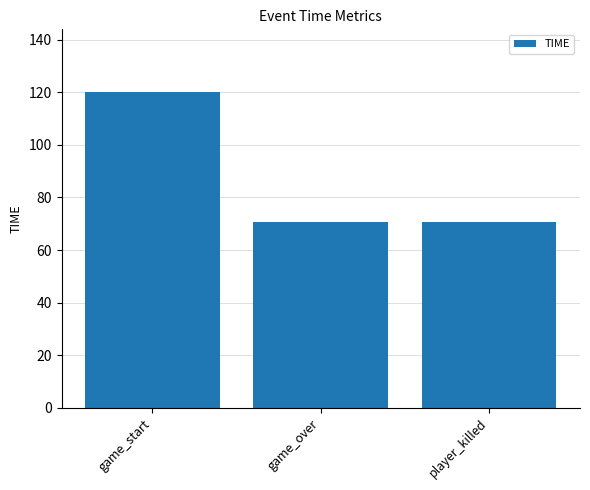

How many categories are shown in the chart?

3